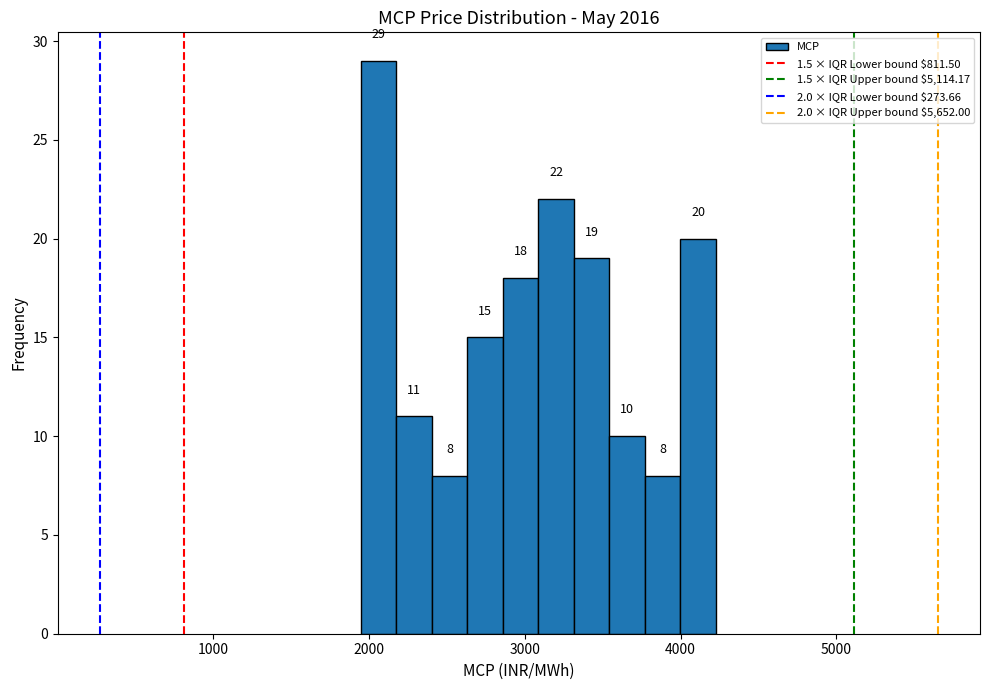

Read against the x-axis, roughly where is the centre of the tallest bar?

2100